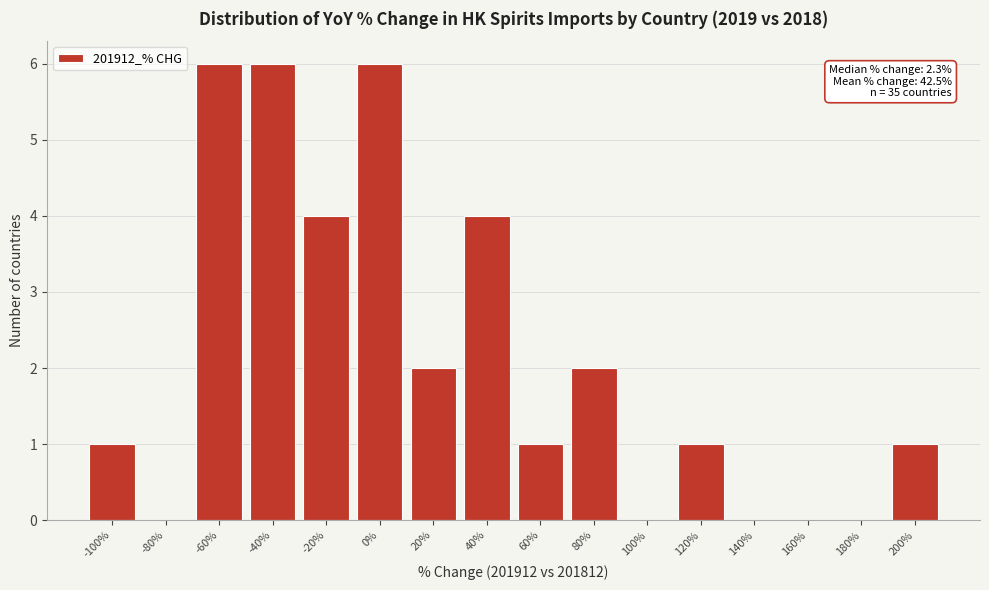

Reading right to left, list all the values displayed in this chart.

200%=1	180%=0	160%=0	140%=0	120%=1	100%=0	80%=2	60%=1	40%=4	20%=2	0%=6	-20%=4	-40%=6	-60%=6	-80%=0	-100%=1